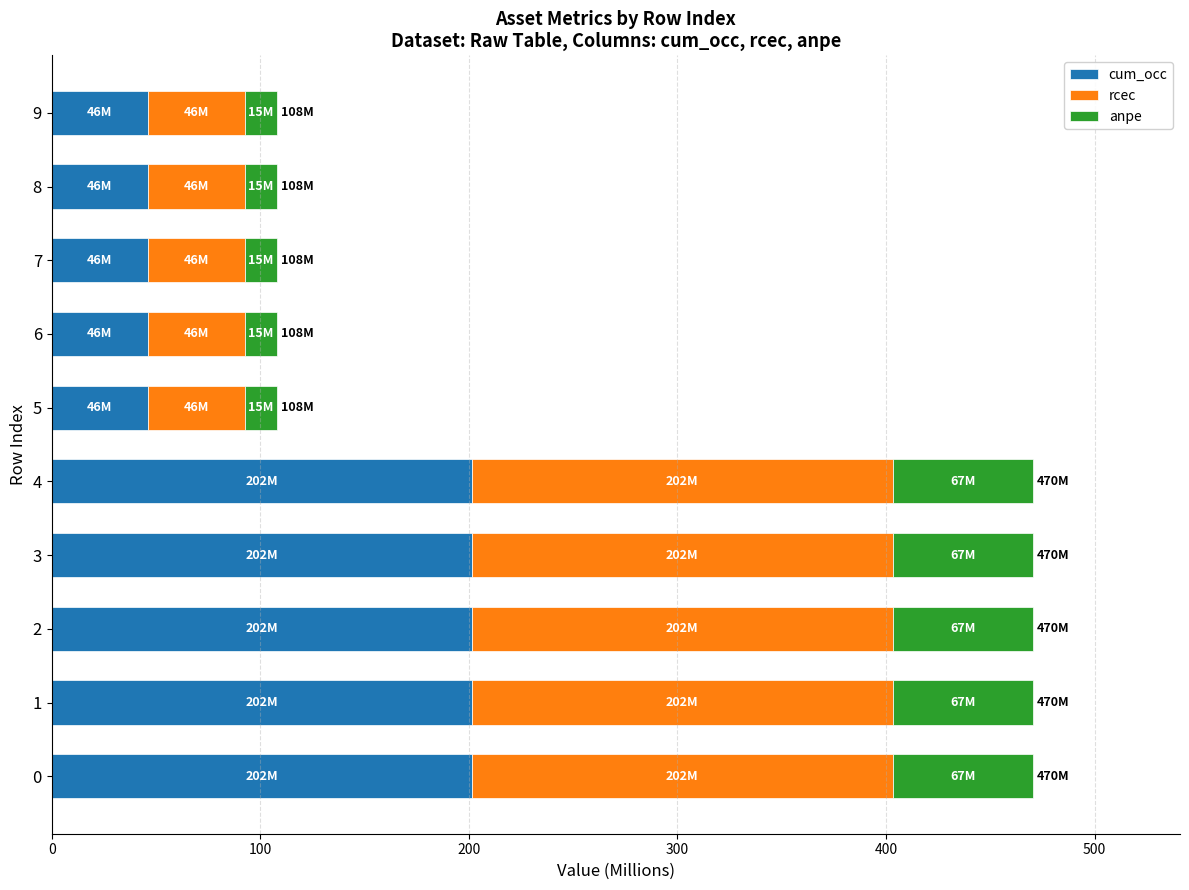

What is the total value across all series at 8?

107.9